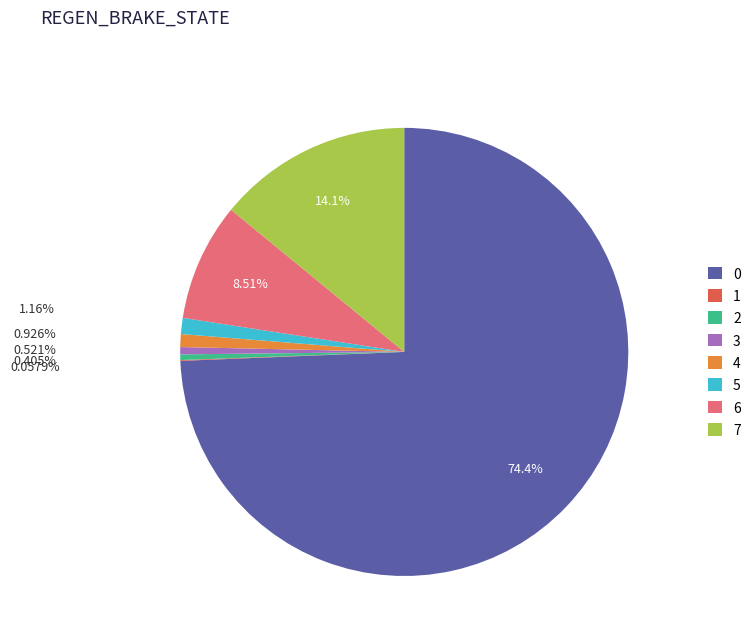

The 2 slice represents 0% of the pie. True or false?

True